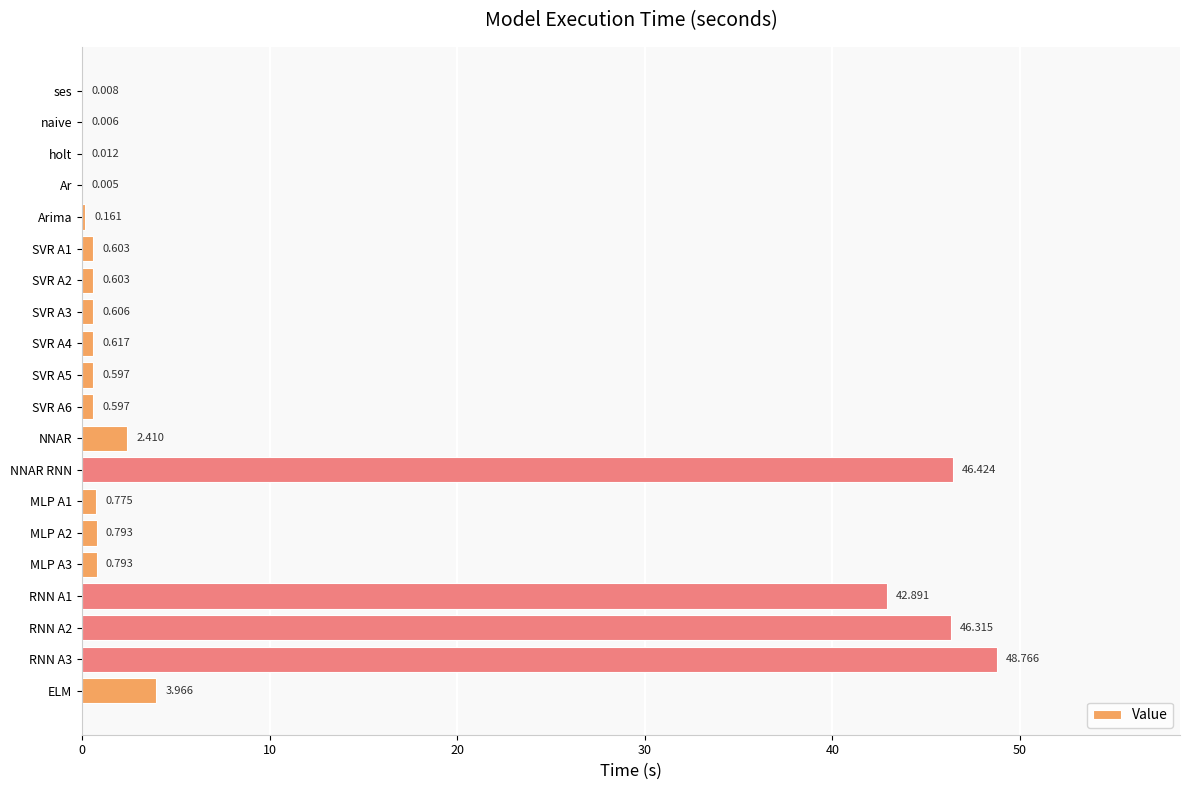

Are the bars grouped side by side (vs. stacked)?

No